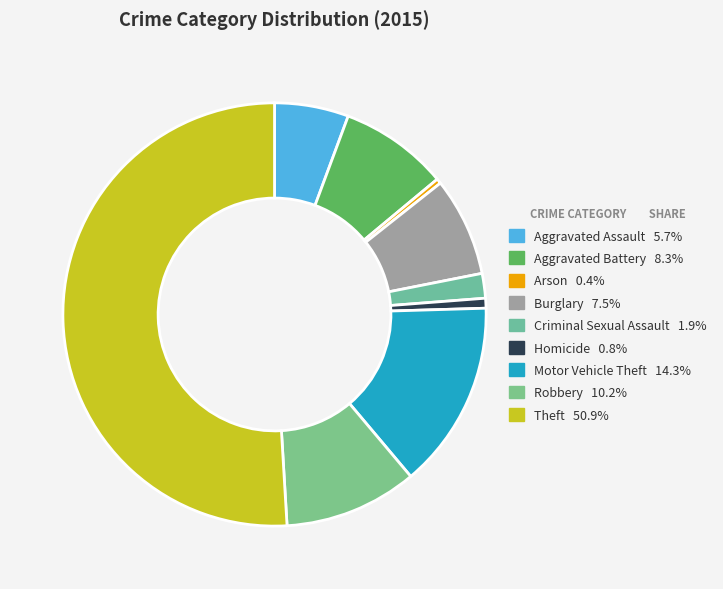

What is the largest slice in the pie chart?

Theft